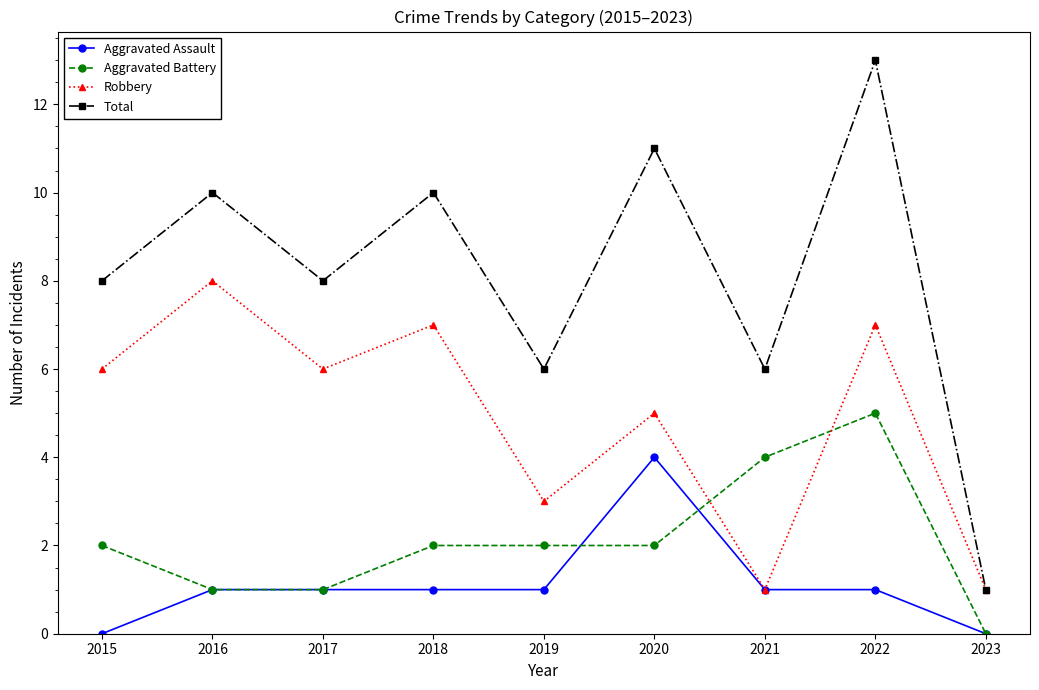

Rank the series at 2018 from highest to lowest value.

Total, Robbery, Aggravated Battery, Aggravated Assault